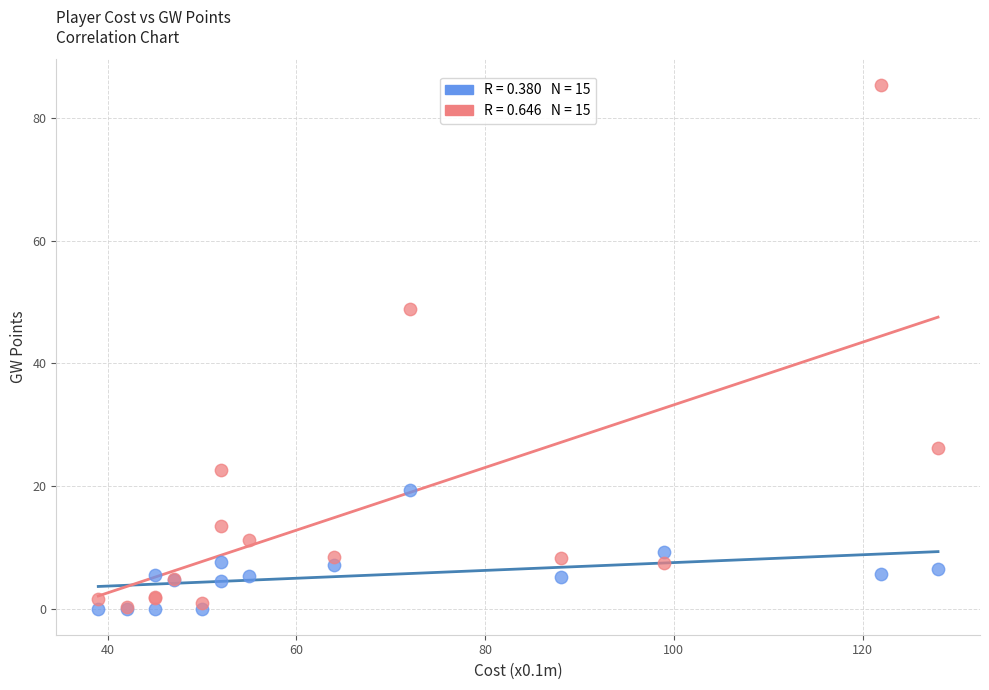

Across all series, what Y value is closest to 42?

48.8